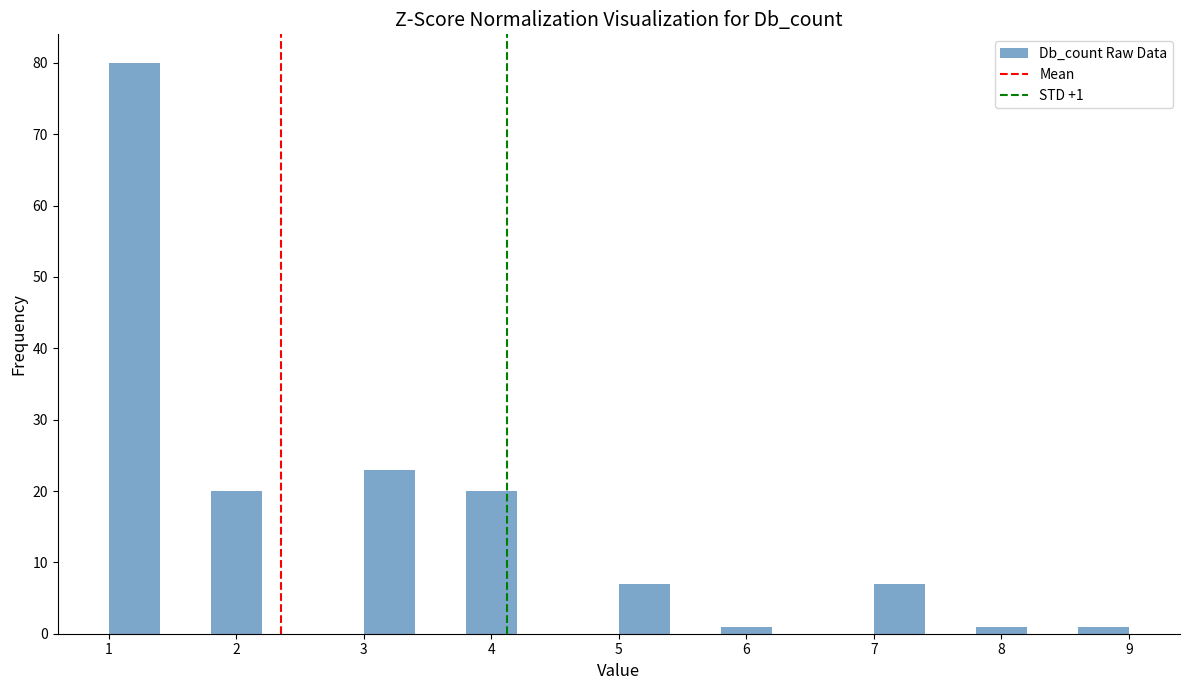

Over which range of the x-axis is the bar tallest?

1.0 to 1.4